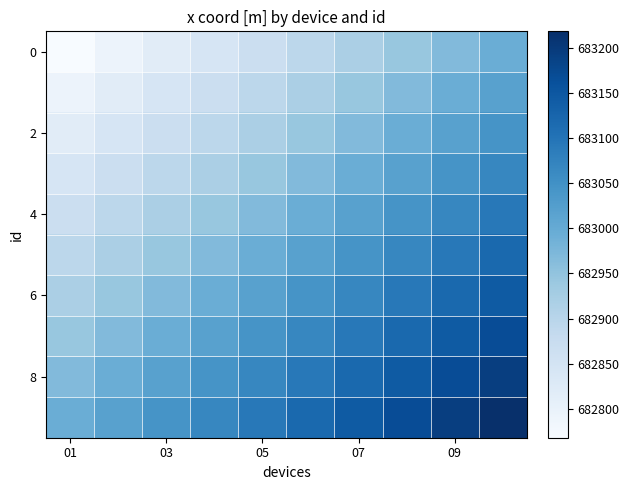

At which category does the chart reach its minimum across all series?

01